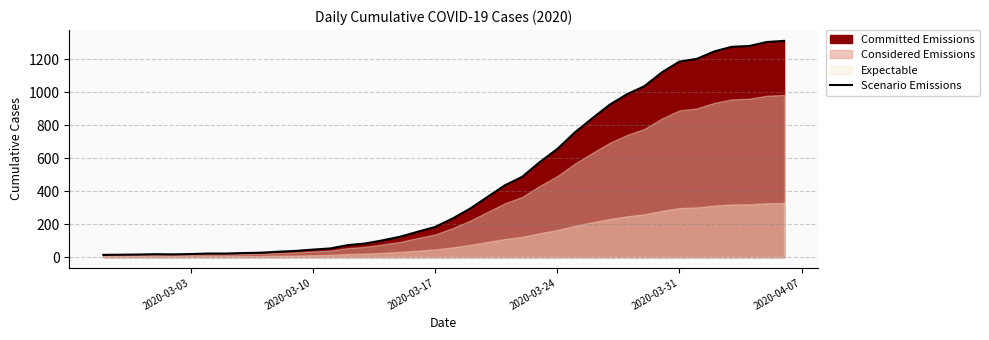

What is the value of the 6th point from the left?

18